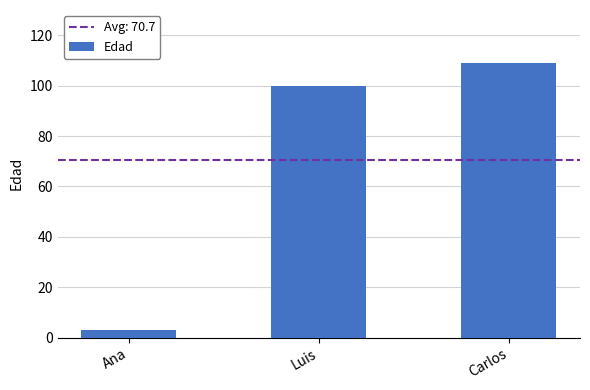

What is the average value?

71